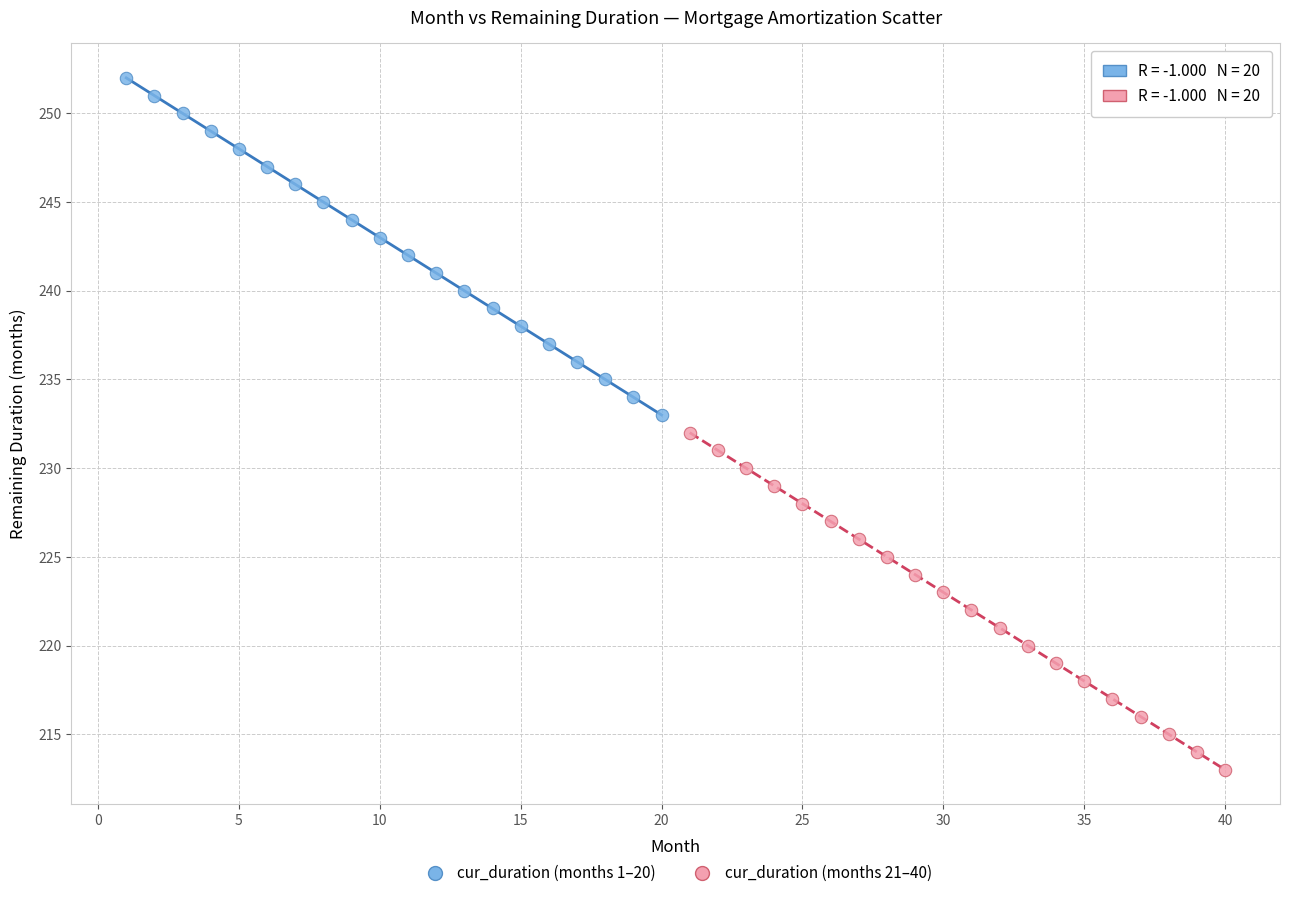

Which series reaches the minimum Y coordinate?

cur_duration (months 21–40)